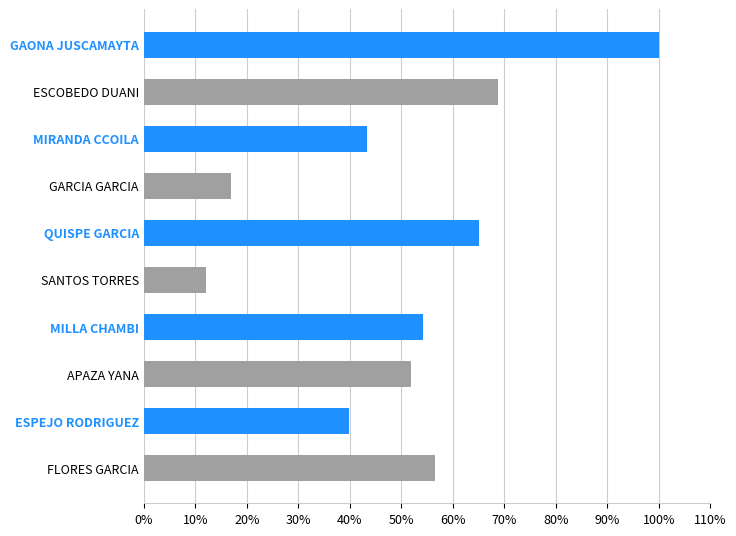

The chart shows a value of 45.5 at ESCOBEDO DUANI. True or false?

False